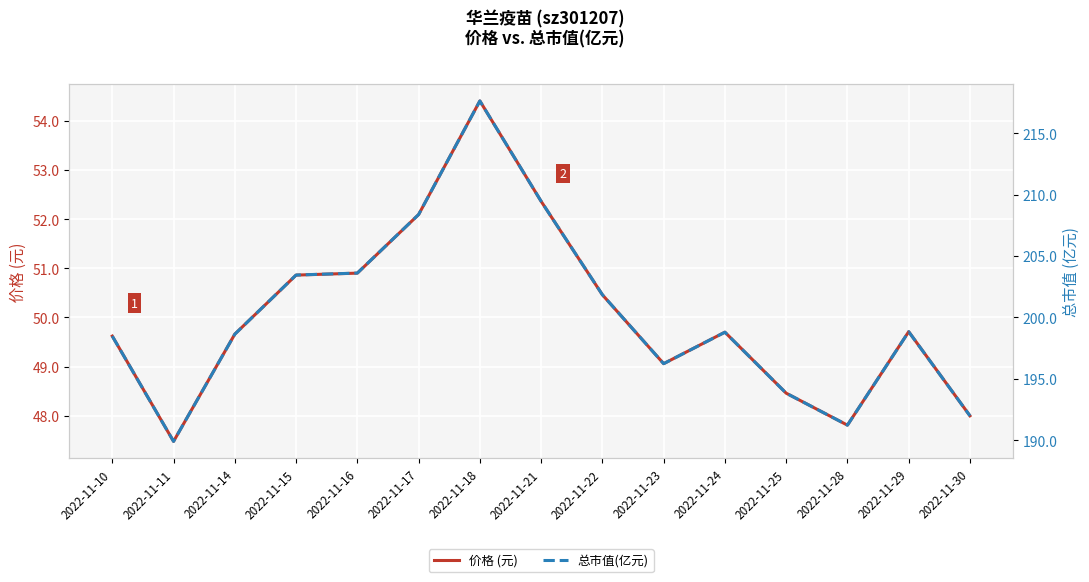

Reading right to left, extract all data points from this chart.

价格 (元): 48.0	49.7	47.8	48.5	49.7	49.1	50.5	52.4	54.4	52.1	50.9	50.9	49.7	47.5	49.6
总市值(亿元): 192.0	198.8	191.2	193.8	198.8	196.2	201.8	209.4	217.6	208.4	203.6	203.4	198.6	189.9	198.5